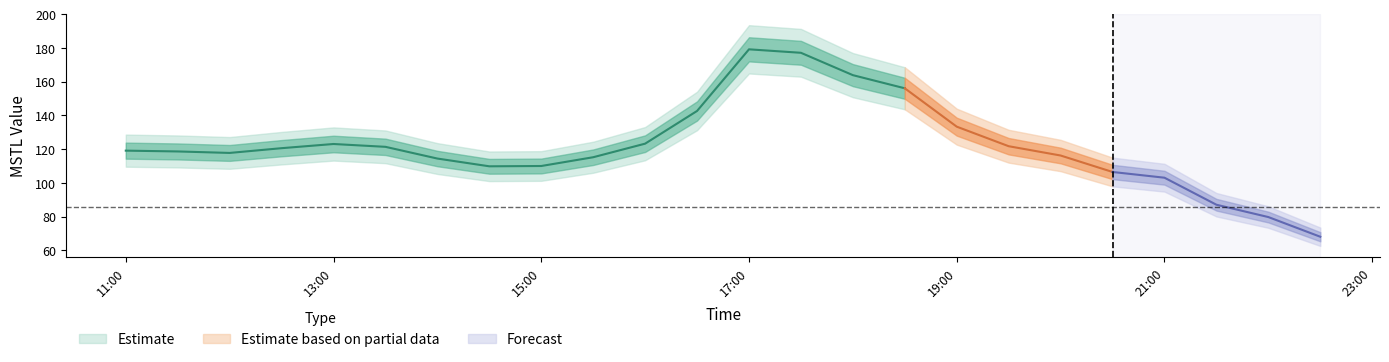

What is the difference between the second highest and minimum values?

109.1